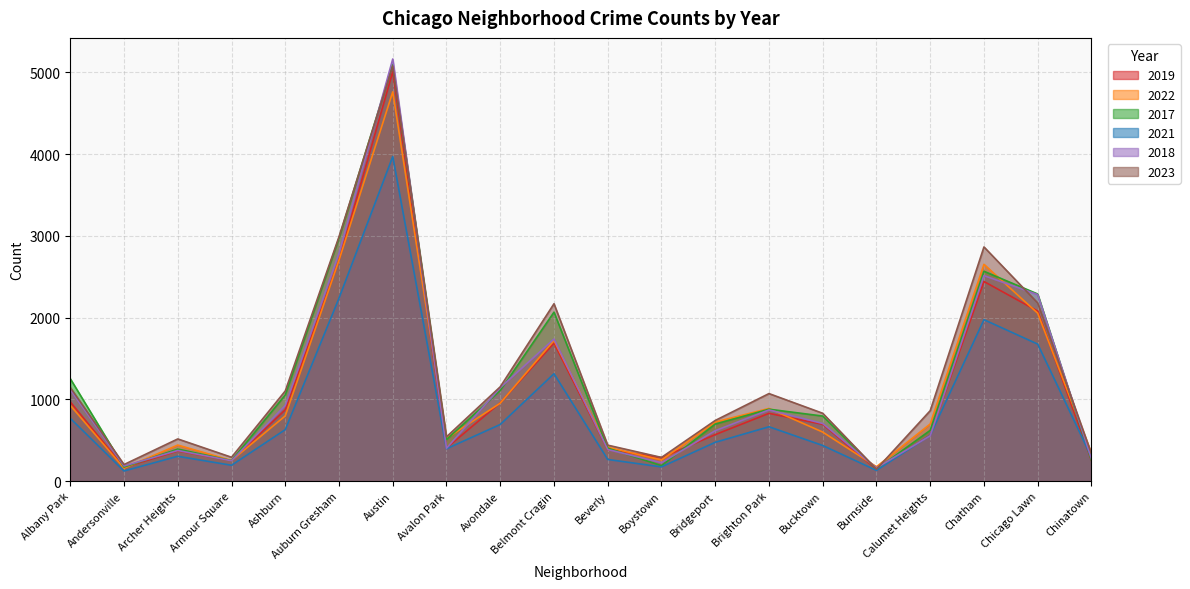

At which label does 2021 first exceed 559?

Albany Park